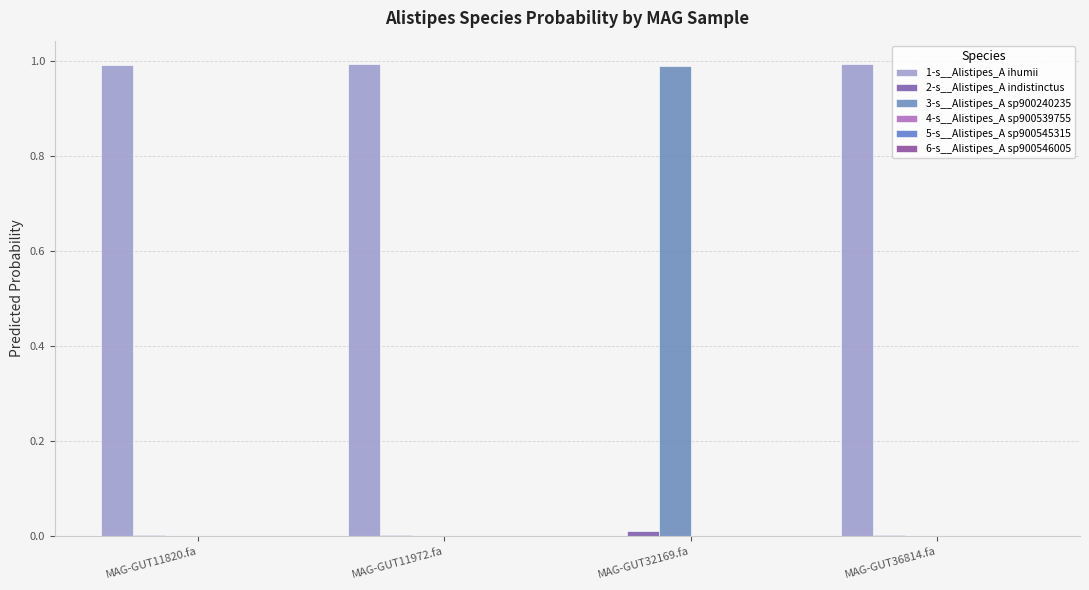

Between MAG-GUT32169.fa and MAG-GUT11972.fa, which is larger?

MAG-GUT11972.fa